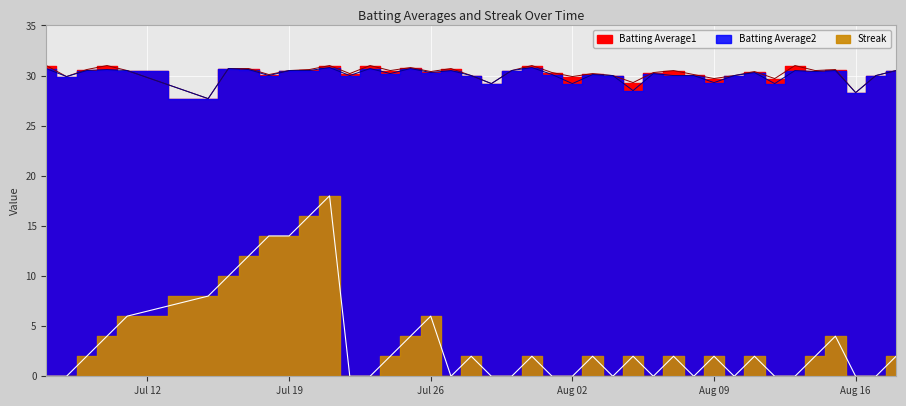

At how many categories does at least one series exceed 24?

40